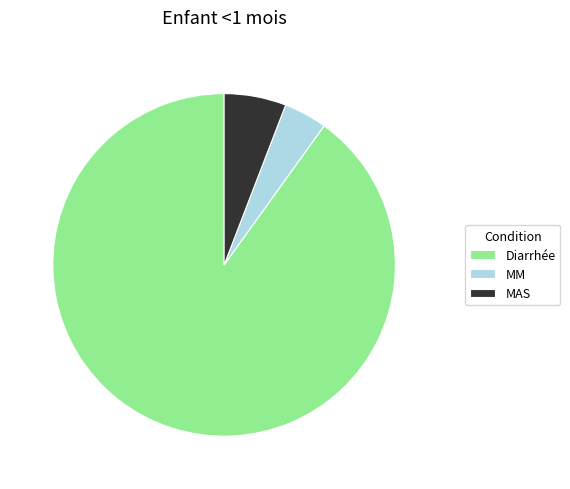

Which has a higher value, Diarrhée or MM?

Diarrhée